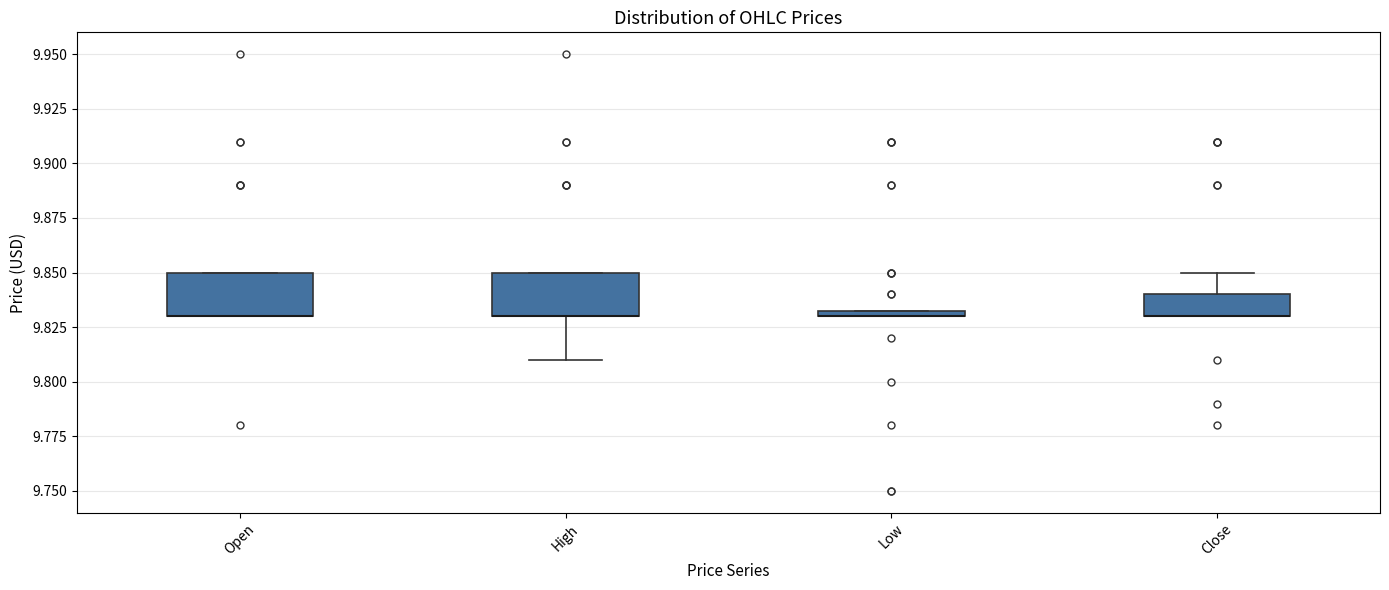

Where is the upper edge of the box for Low on the y-axis? The values are not printed on the chart, so give them approximately, as read against the axis.

9.835